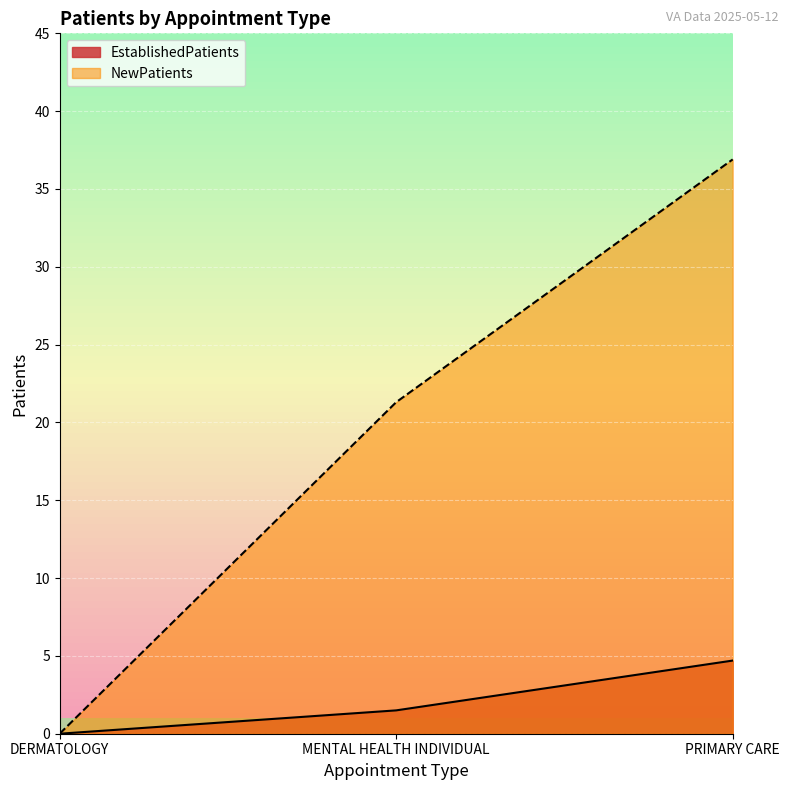

Which series has the largest total across all categories?

NewPatients